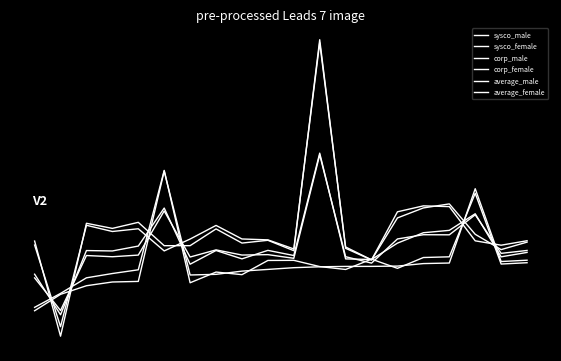

What is the difference between the maximum and minimum values in the sysco_female series?

4.4